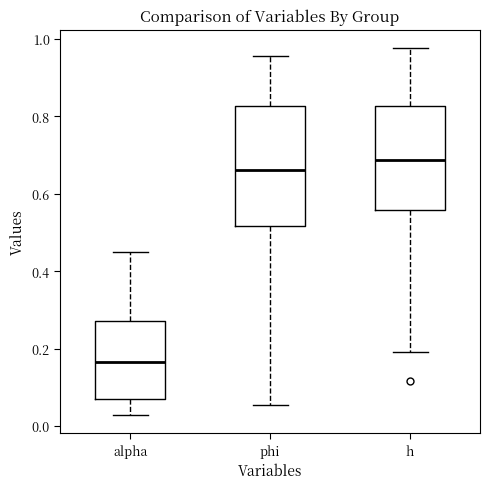

Where is the lower edge of the box for h on the y-axis? The values are not printed on the chart, so give them approximately, as read against the axis.

0.56